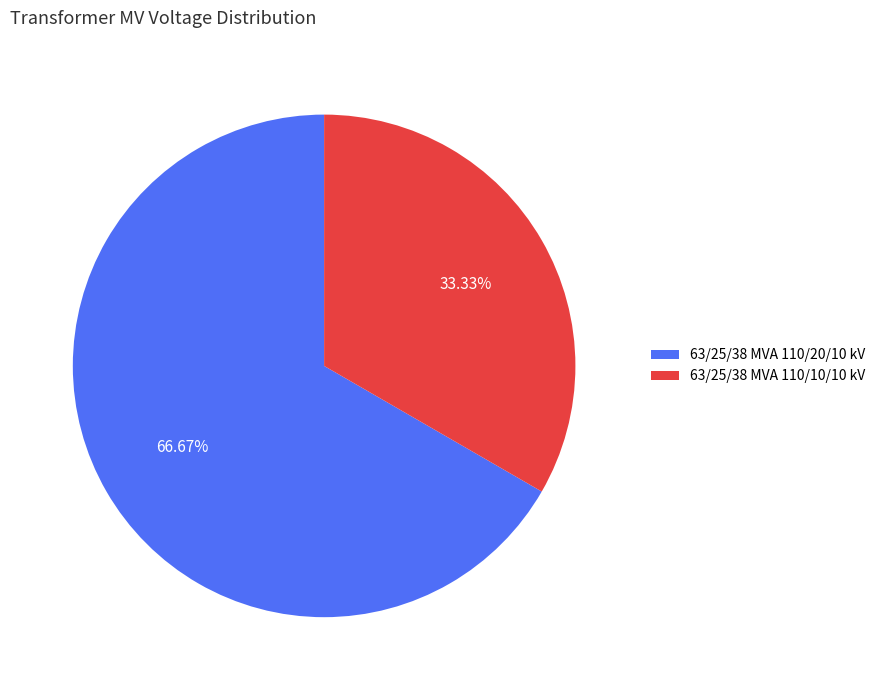

To the nearest percent, what is the combined percentage of 63/25/38 MVA 110/10/10 kV and 63/25/38 MVA 110/20/10 kV?

100%